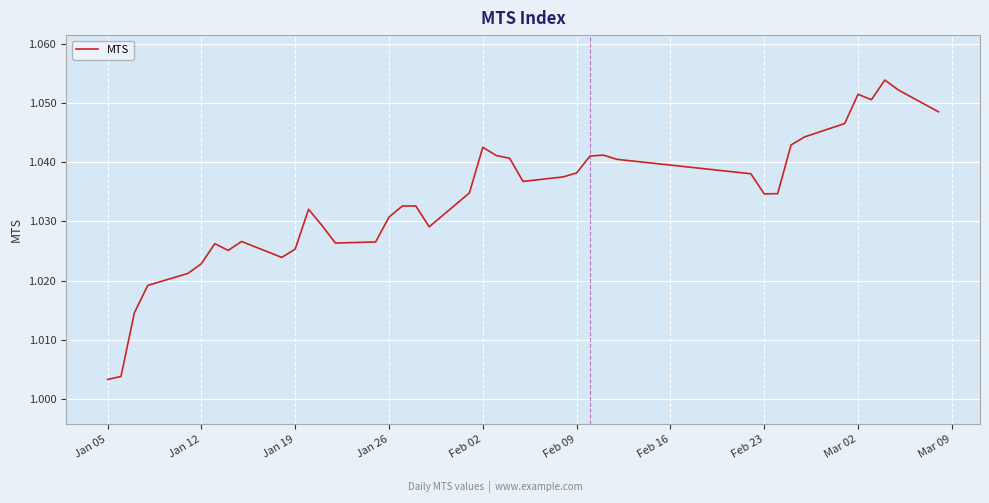

True or false: the data shows 0.7 at Jan 19.

False